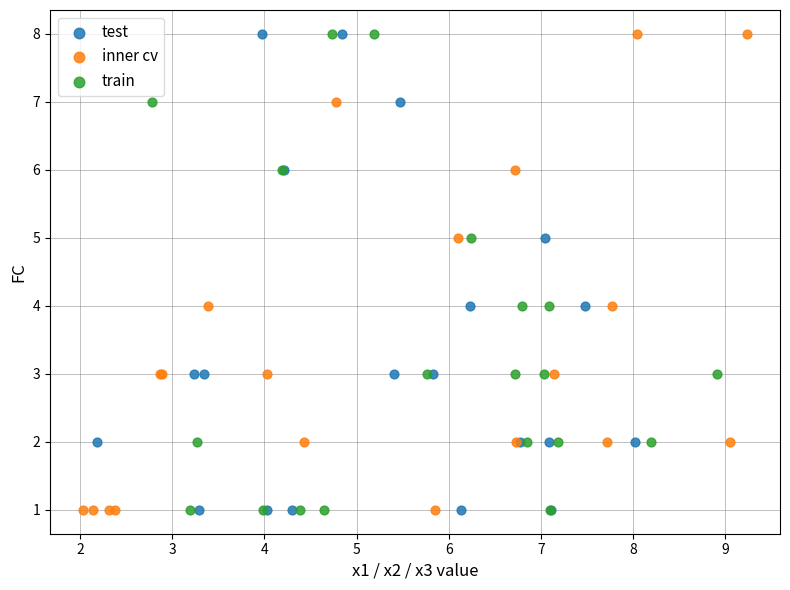

What are all the series names shown in the legend?

test, inner cv, train